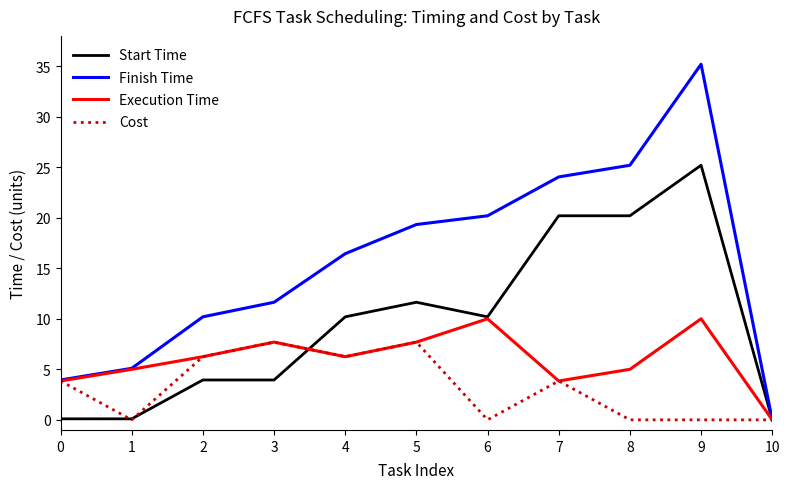

What is the maximum value shown in the chart?

35.2